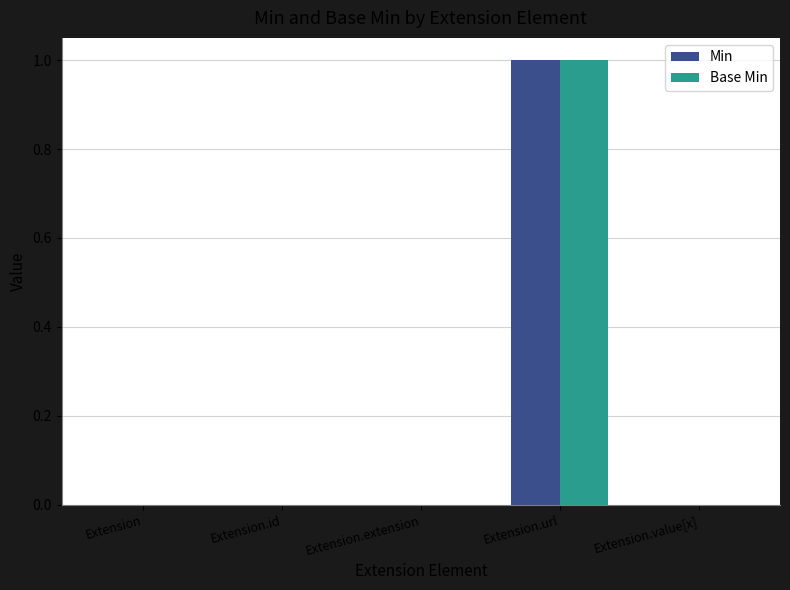

Which label corresponds to the largest value in the chart?

Extension.url